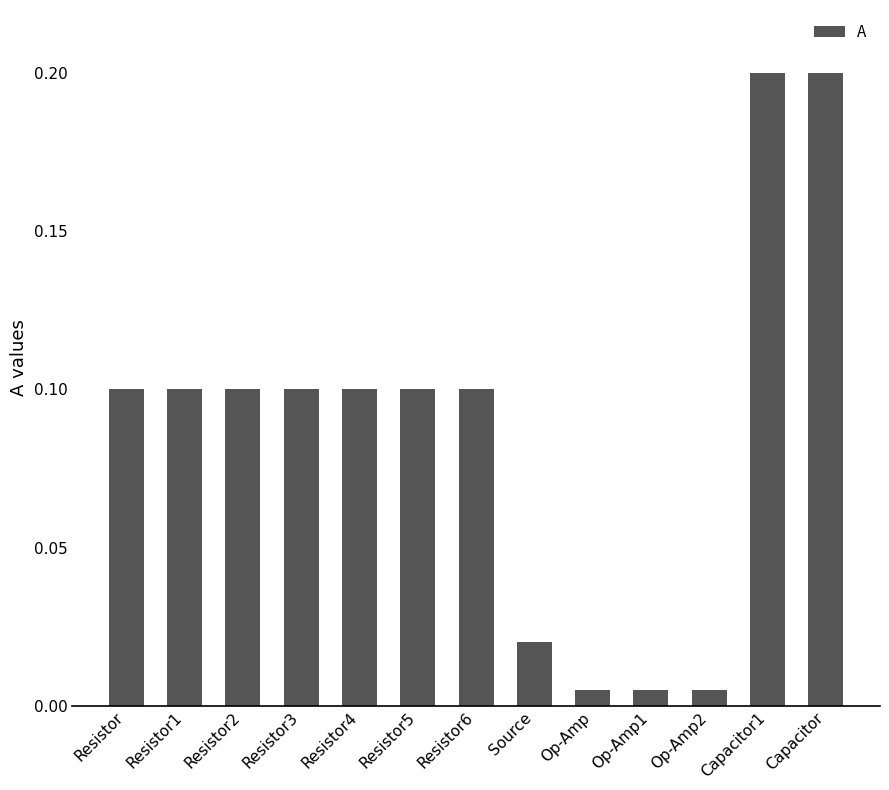

What is the label of the 12th bar from the right?

Resistor1